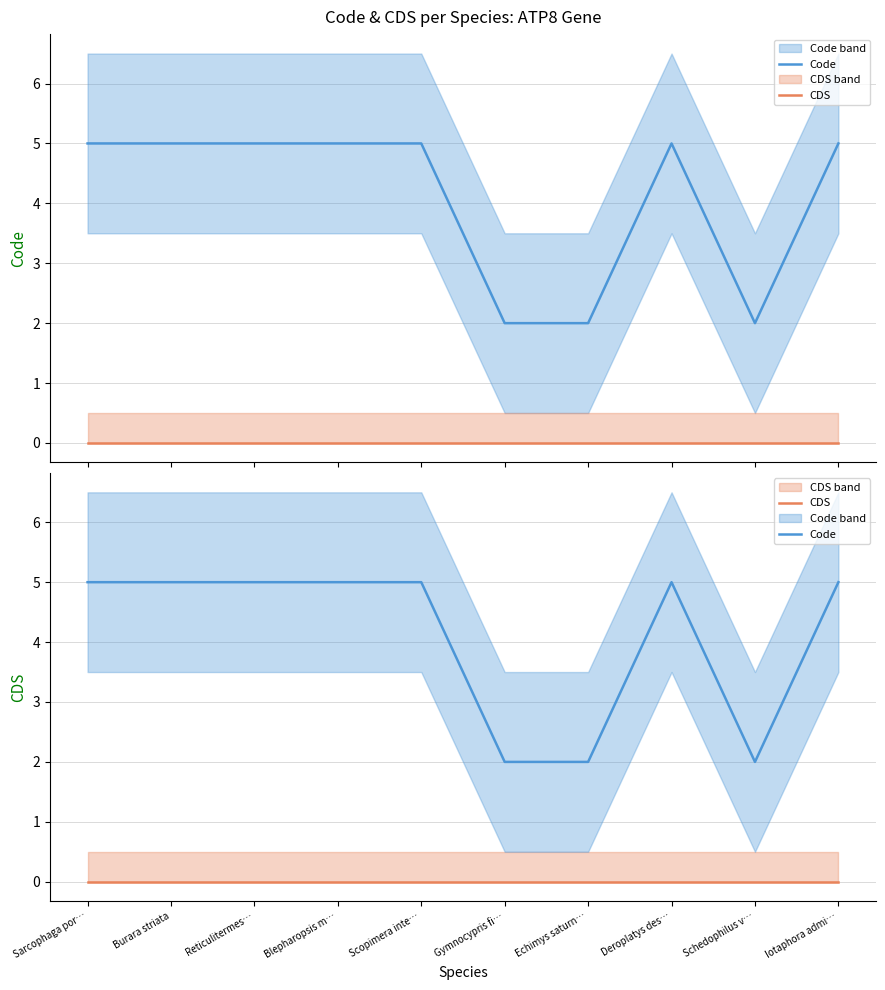

What is the average value of the Code series?

4